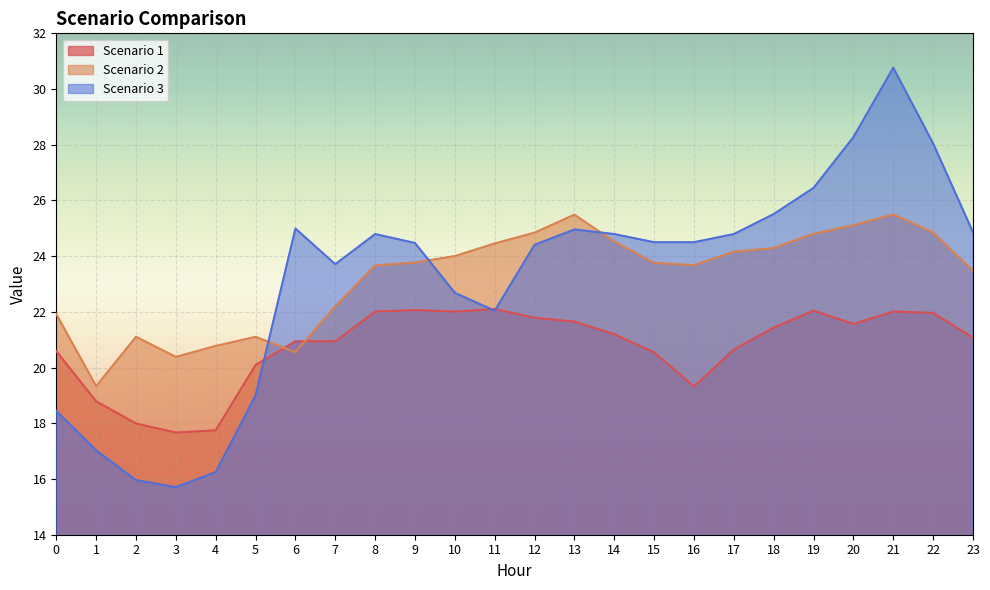

What is the smallest value displayed?

15.7